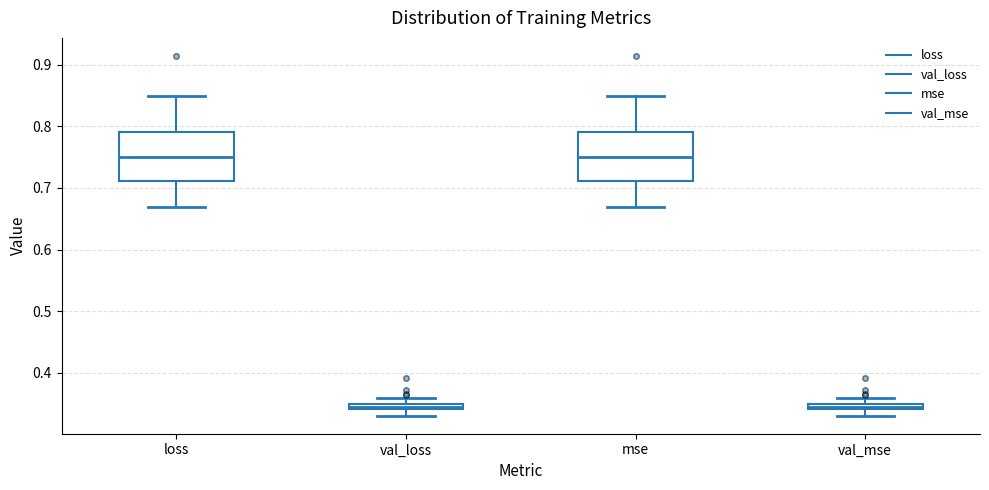

Where does the lower whisker of the box for mse end on the y-axis? The values are not printed on the chart, so give them approximately, as read against the axis.

0.67